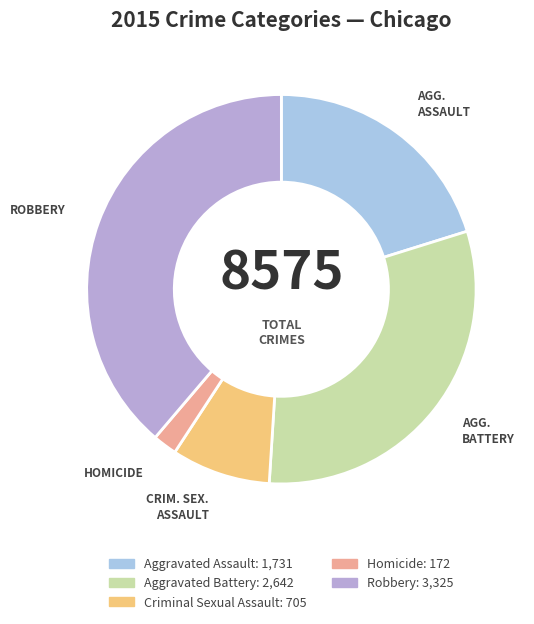

Count the number of slices in the pie.

5